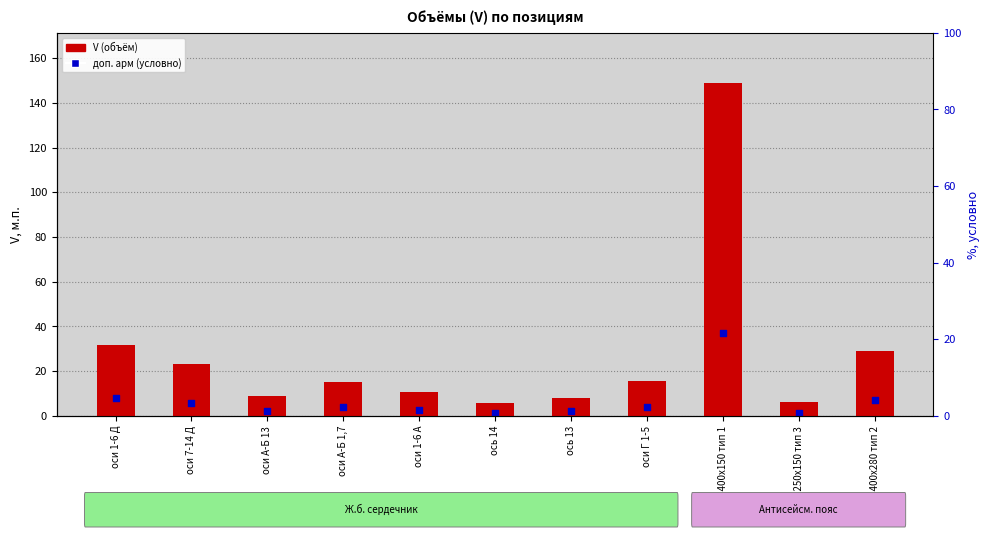

Which series reaches the minimum Y coordinate?

доп. арм (условно)